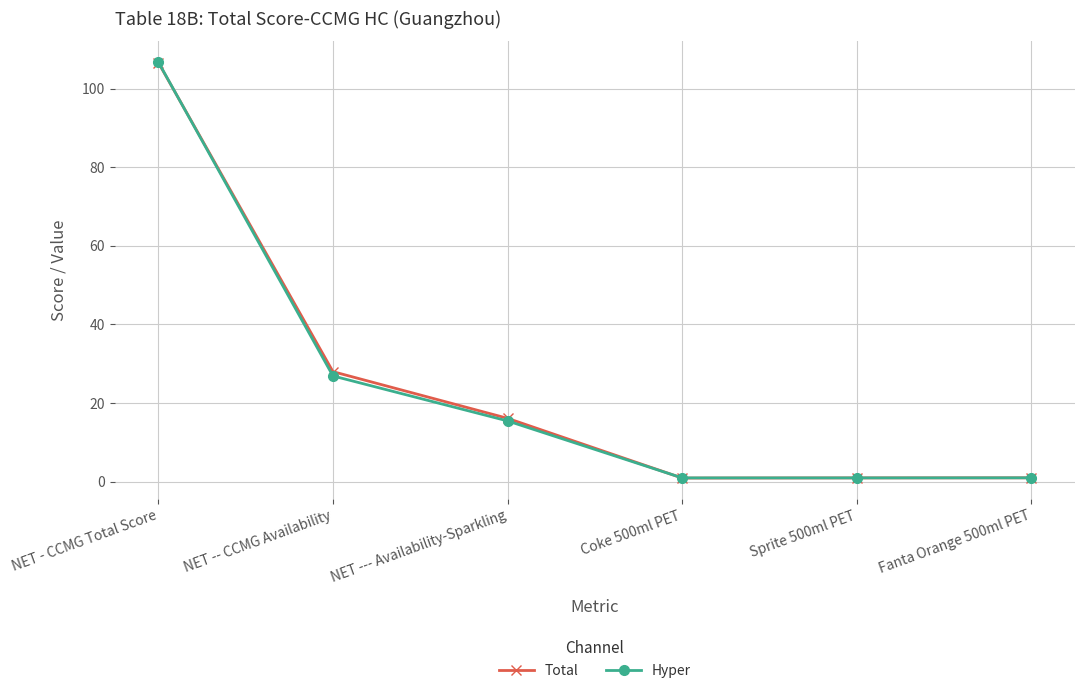

What is the spread (max minus min) of values at NET -- CCMG Availability?

1.1